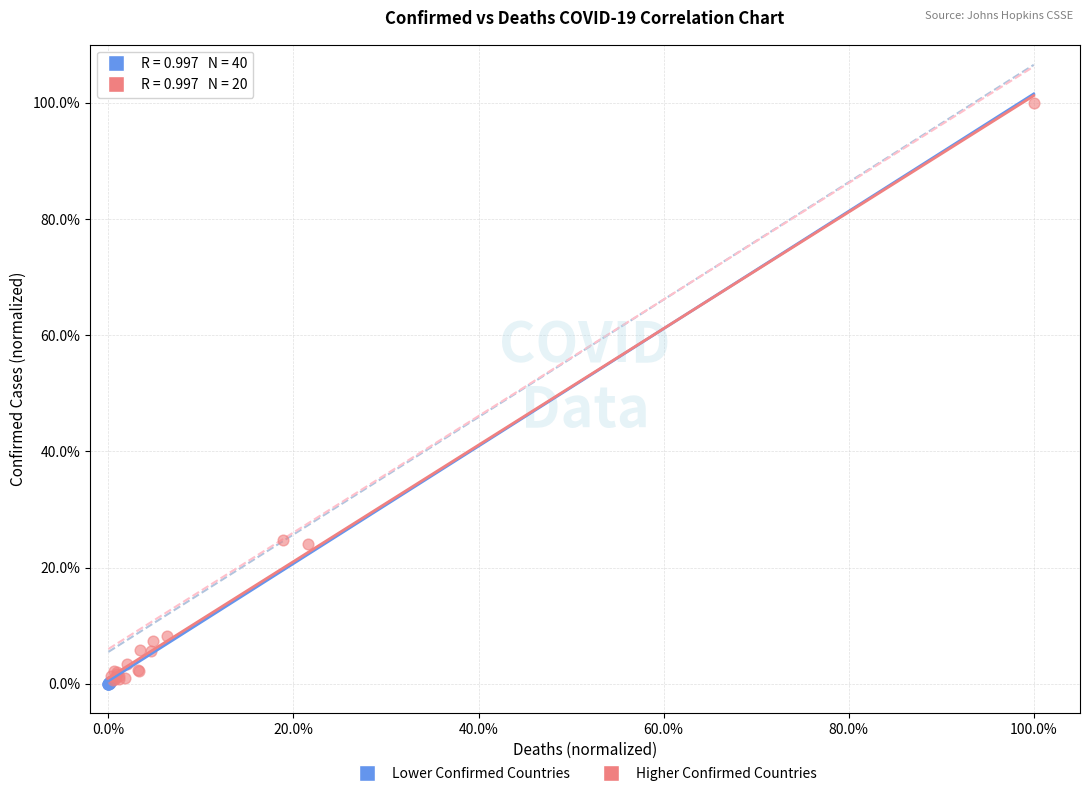

What are all the series names shown in the legend?

Lower Confirmed Countries, Higher Confirmed Countries